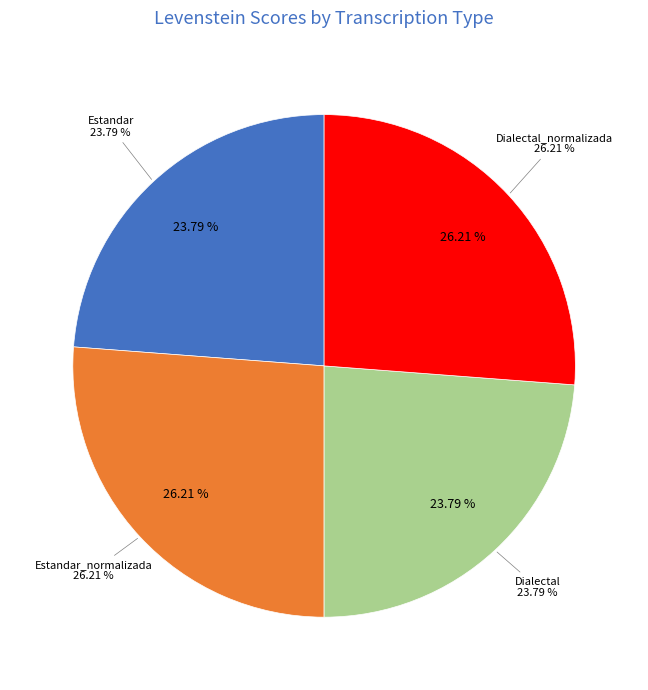

What is the ratio of the value at Estandar_normalizada to the value at Dialectal?

1.1